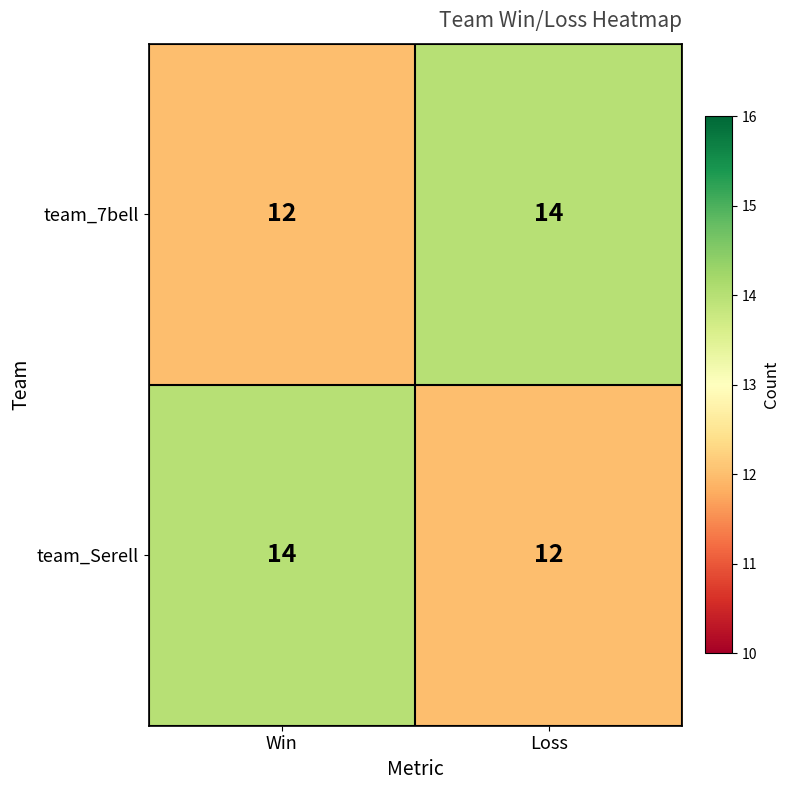

The value of team_Serell at Loss is 12. True or false?

True